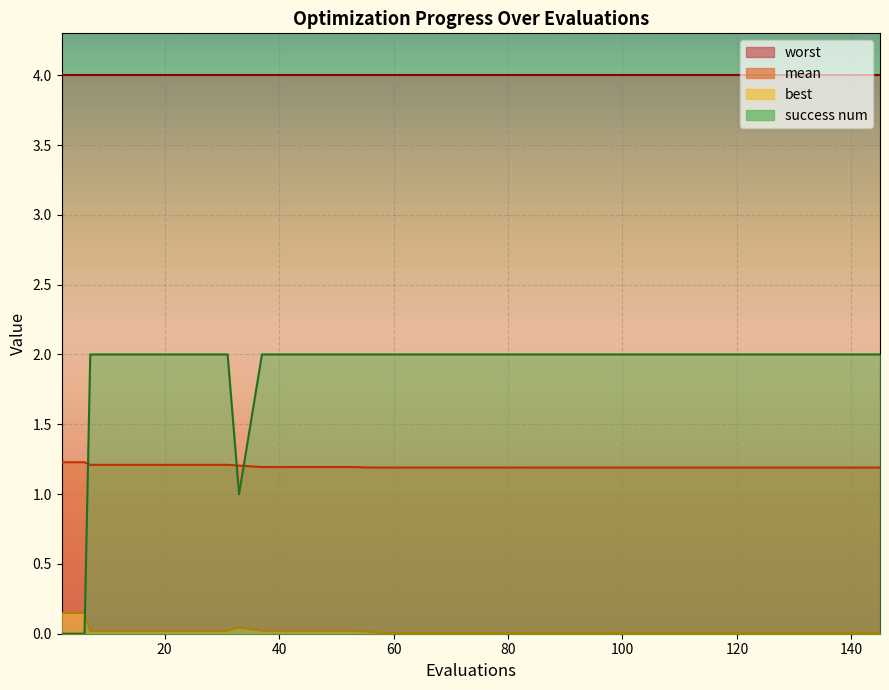

The value of best at 102 is 0.0. True or false?

True